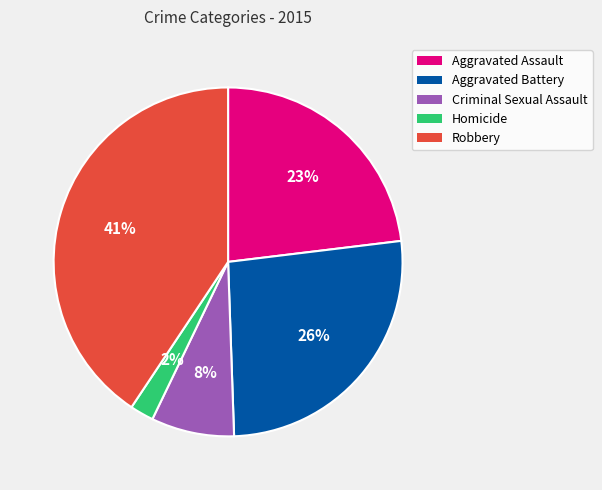

Does Aggravated Assault account for over 50% of the chart?

No